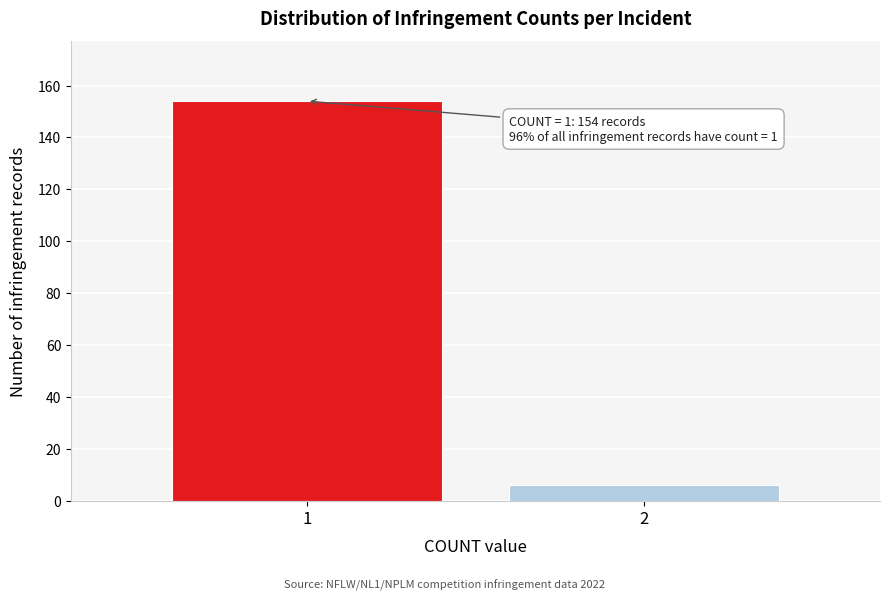

Reading left to right, transcribe all the data shown in this chart.

154	6